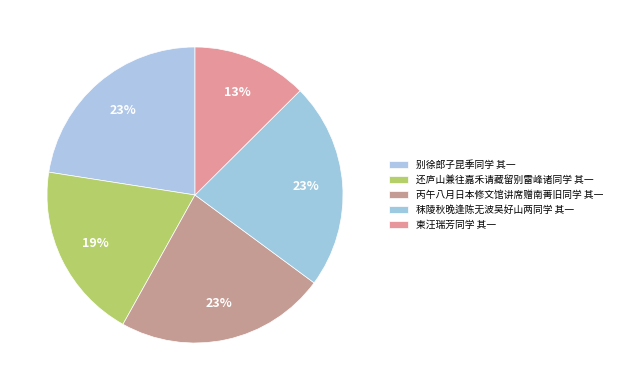

Is it true that 还庐山兼往嘉禾请藏留别雷峰诸同学 其一 is 19% of the pie?

True